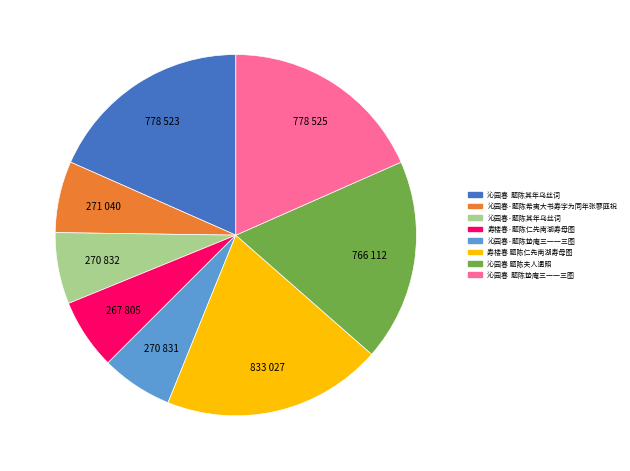

Do 沁园春·题陈蛰庵三一一三图 and 沁园春·题陈其年乌丝词 together represent more than half of the pie?

No